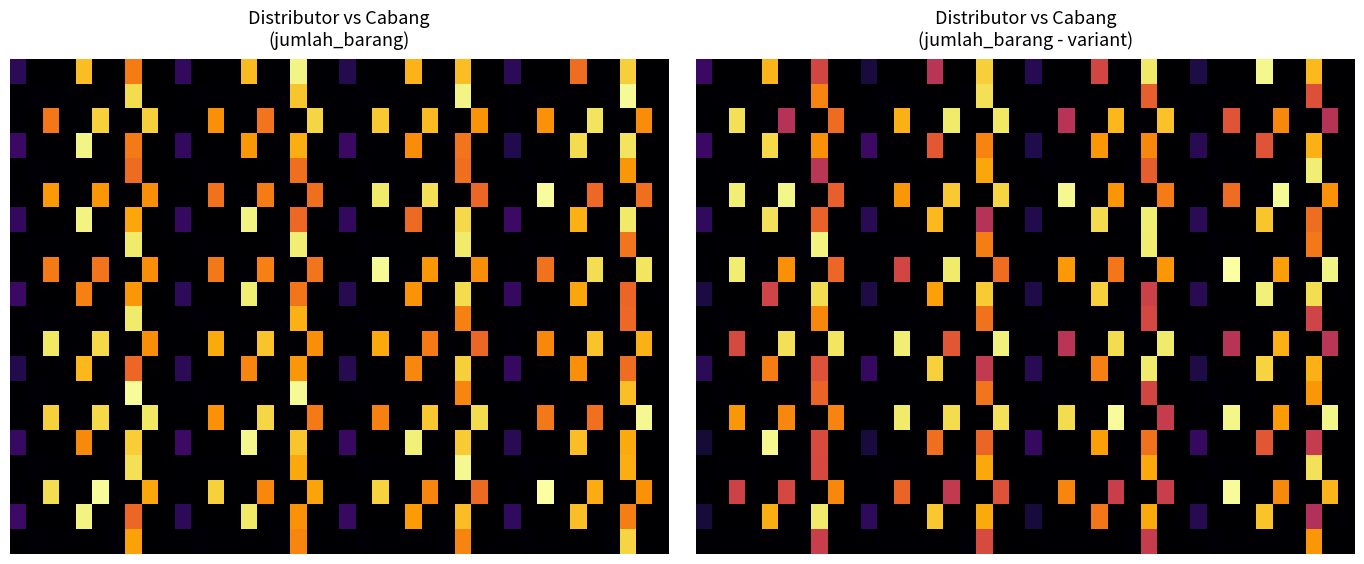

At which category is the sum across all series the highest?

37